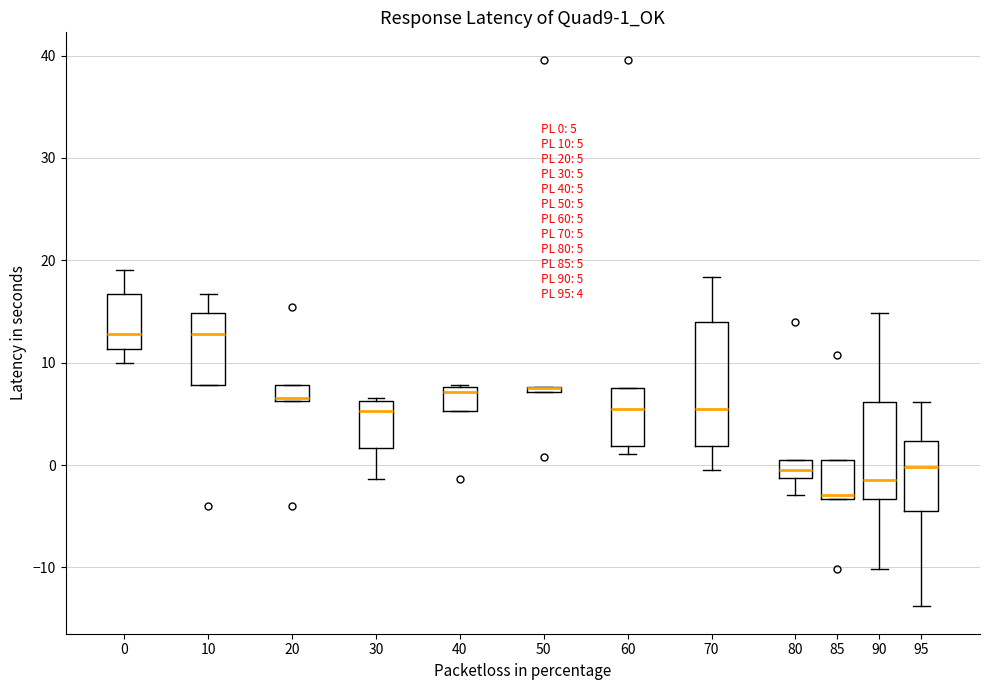

Comparing the boxes themselves (not the whiskers), which one is the tallest?

70